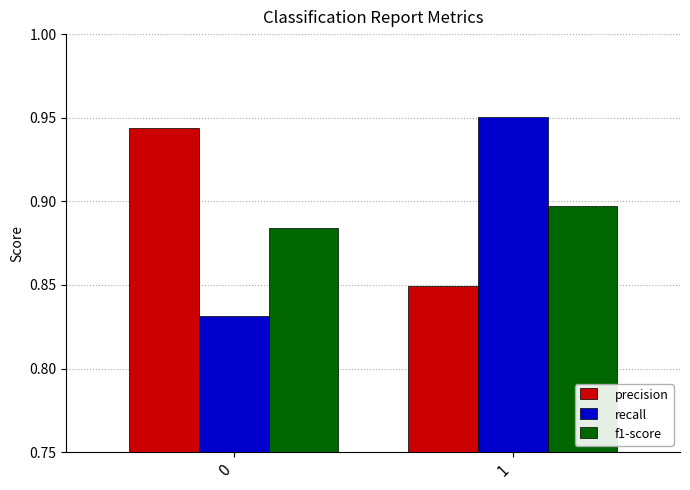

What is the difference between the recall values at 1 and 0?

0.1